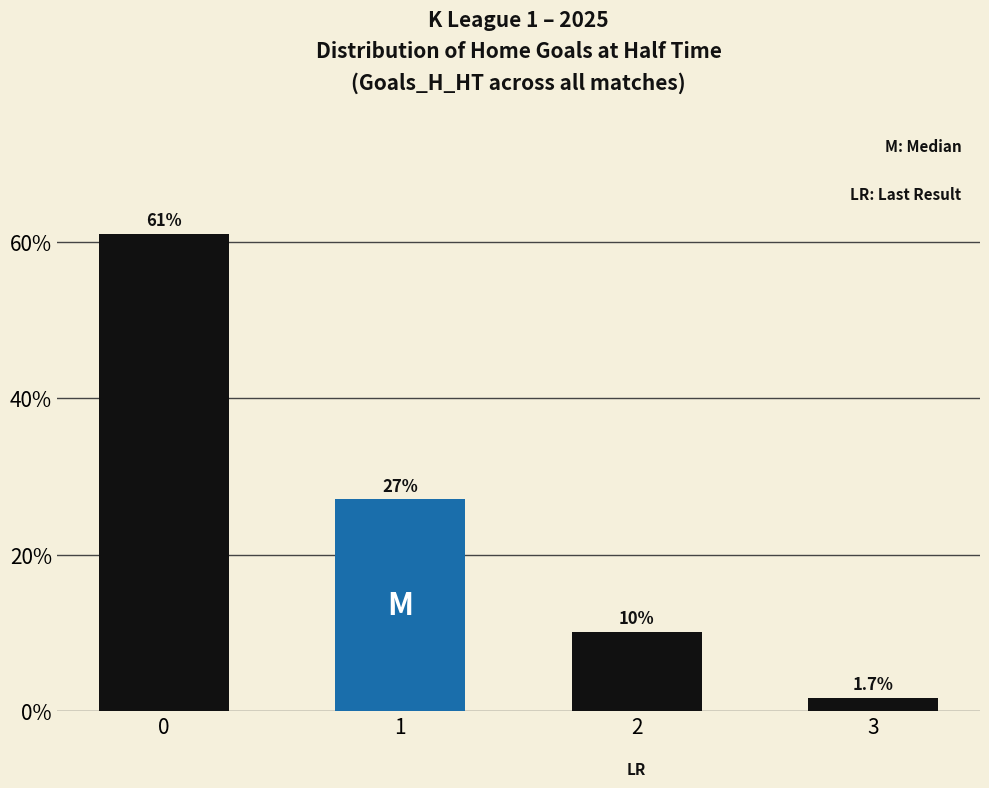

What is the approximate value at 0?

0.6